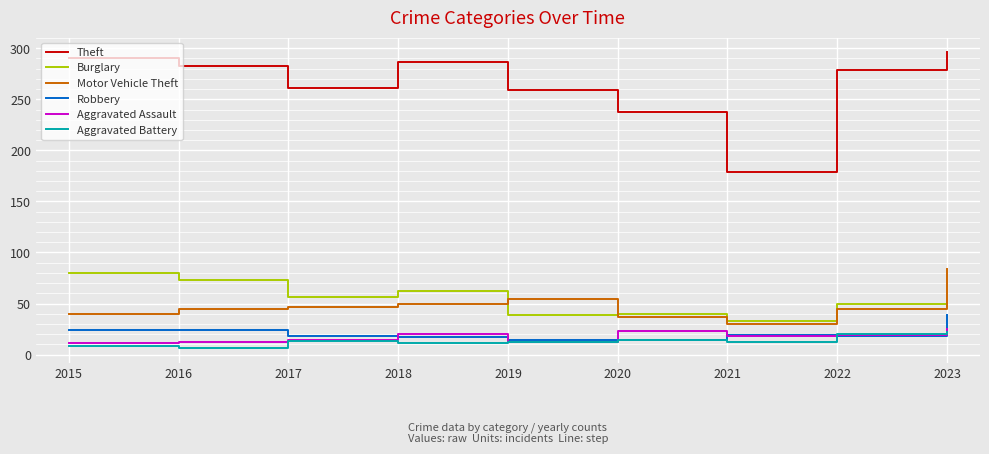

True or false: Aggravated Assault and Theft intersect in this chart.

False